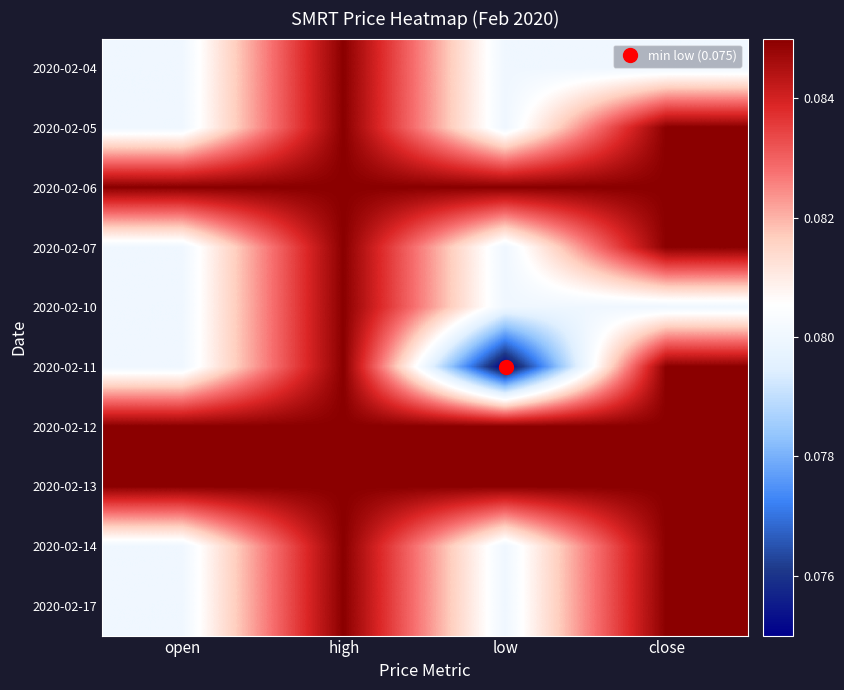

How many categories are shown in the chart?

4